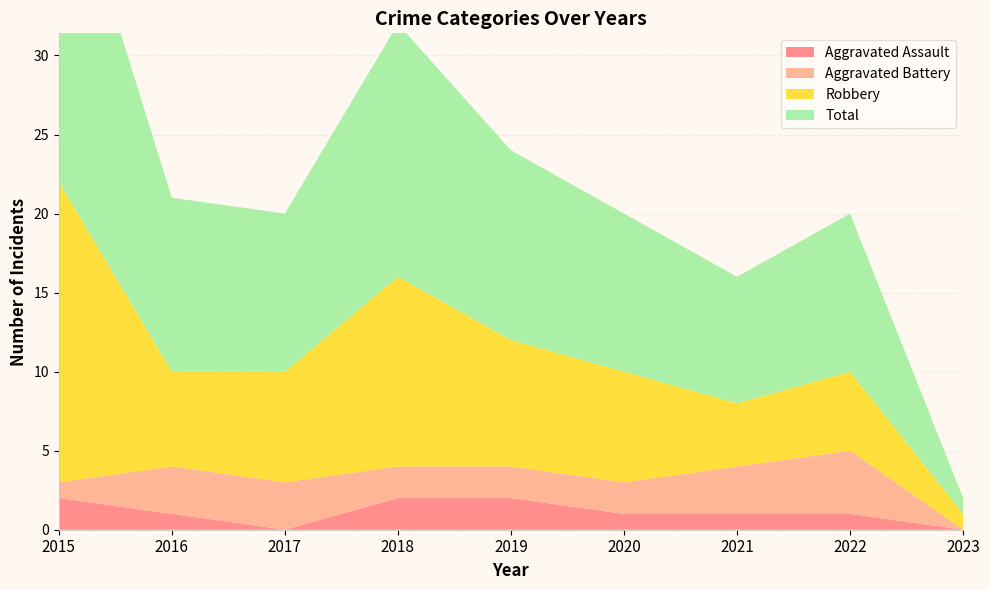

Reading right to left, transcribe all the data shown in this chart.

Aggravated Assault: 0	1	1	1	2	2	0	1	2
Aggravated Battery: 0	4	3	2	2	2	3	3	1
Robbery: 1	5	4	7	8	12	7	6	19
Total: 1	10	8	10	12	16	10	11	22